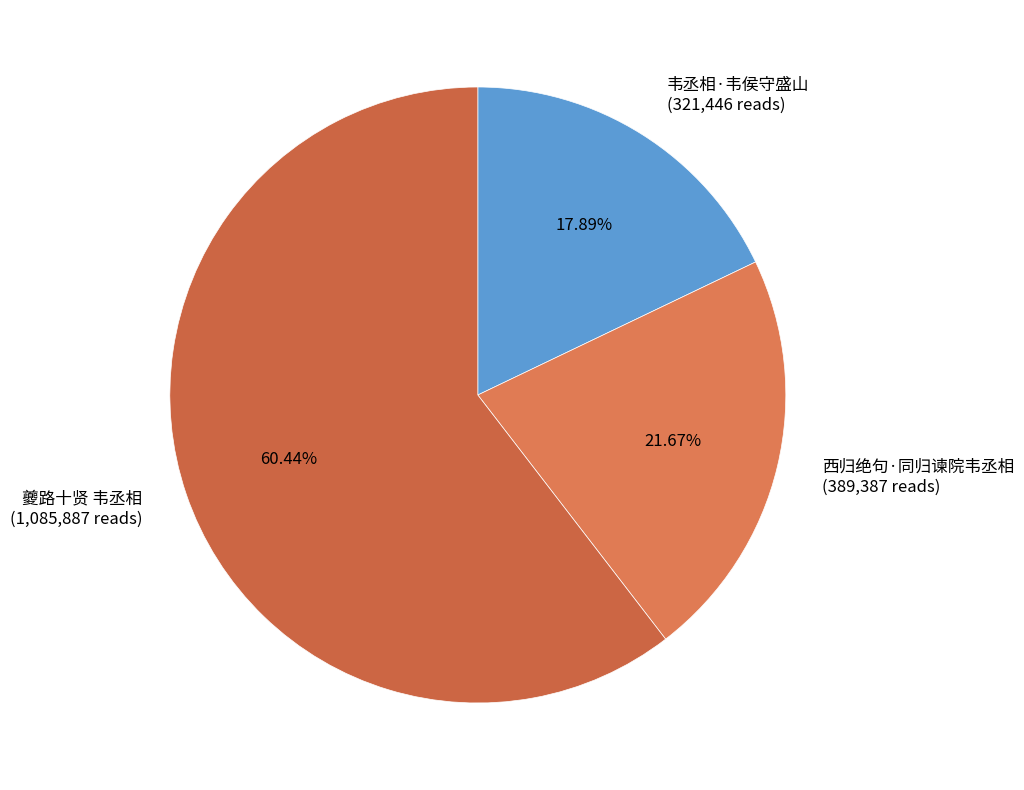

Which slice is the largest?

夔路十贤 韦丞相